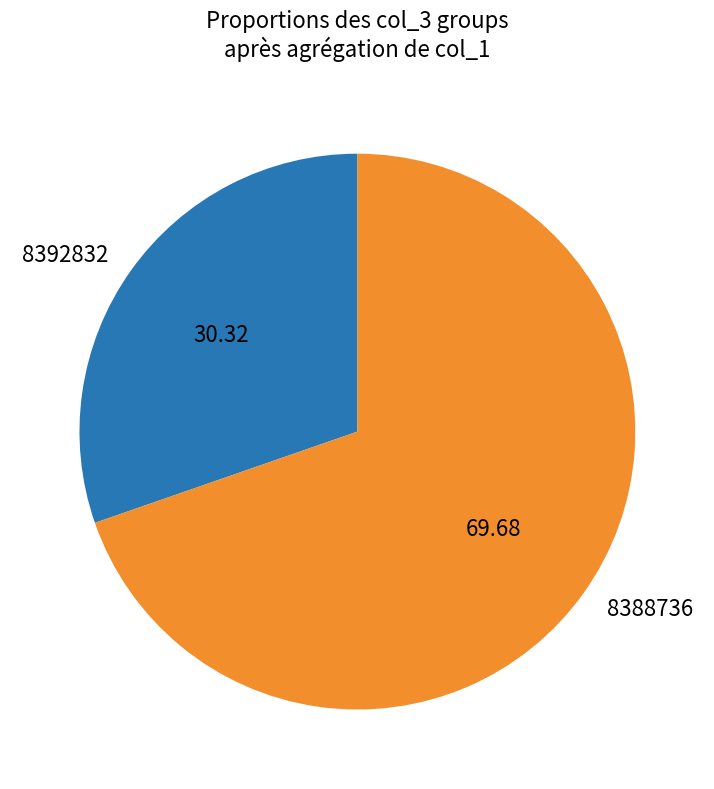

How many segments does this pie chart have?

2